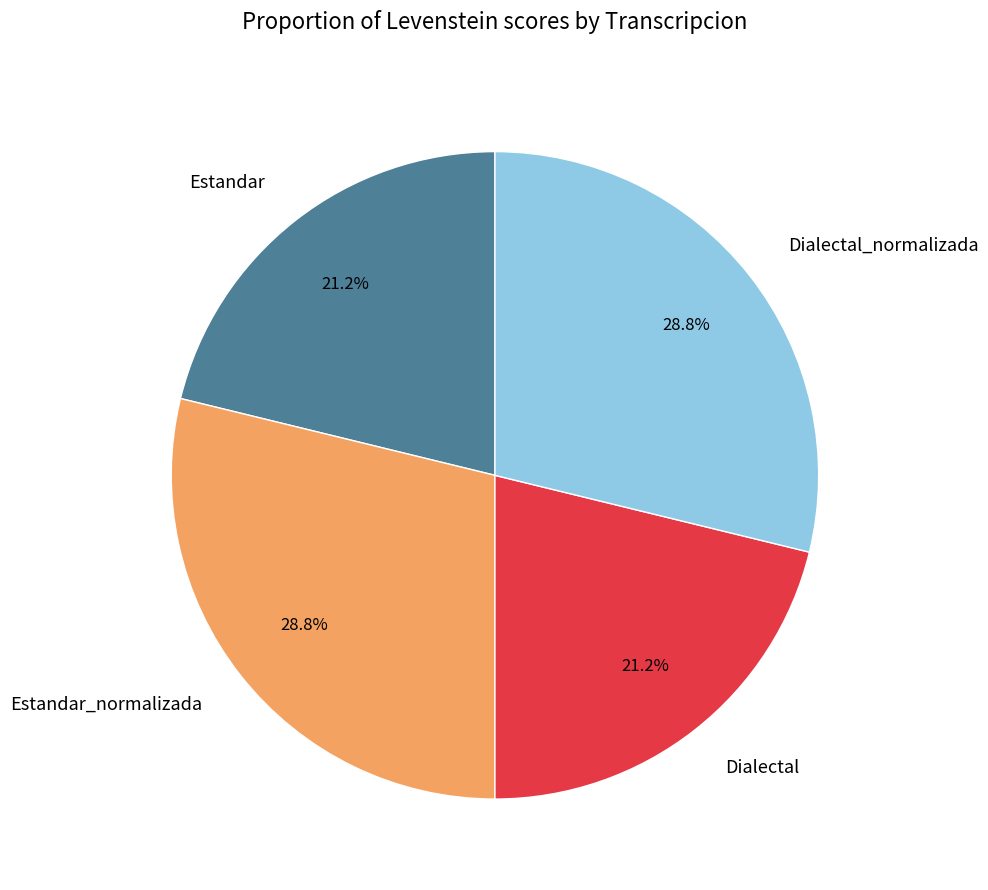

To the nearest percent, what is the combined percentage of Dialectal and Dialectal_normalizada?

50%